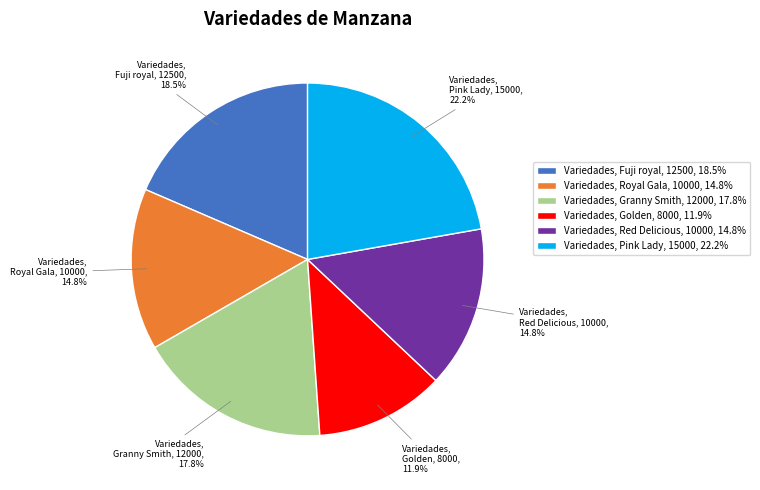

Which slice is the smallest?

Variedades, Golden, 8000, 11.9%